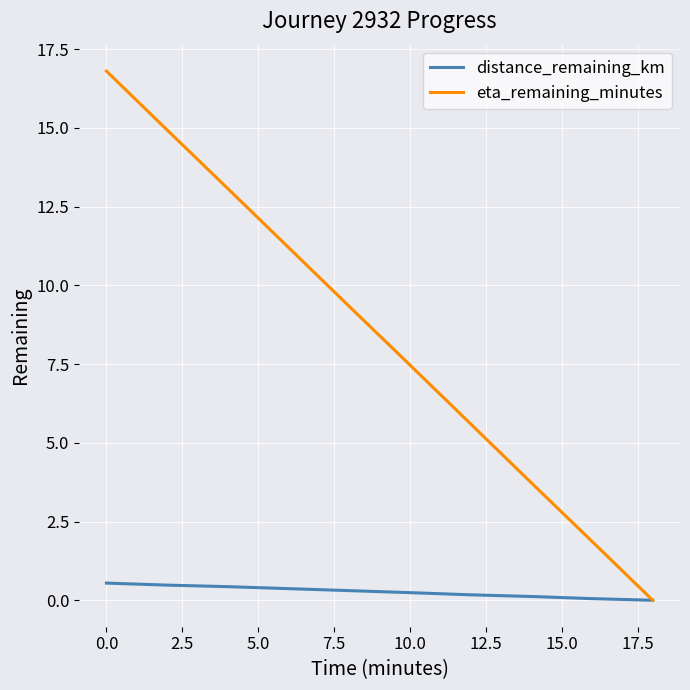

Which series has the largest total across all categories?

eta_remaining_minutes